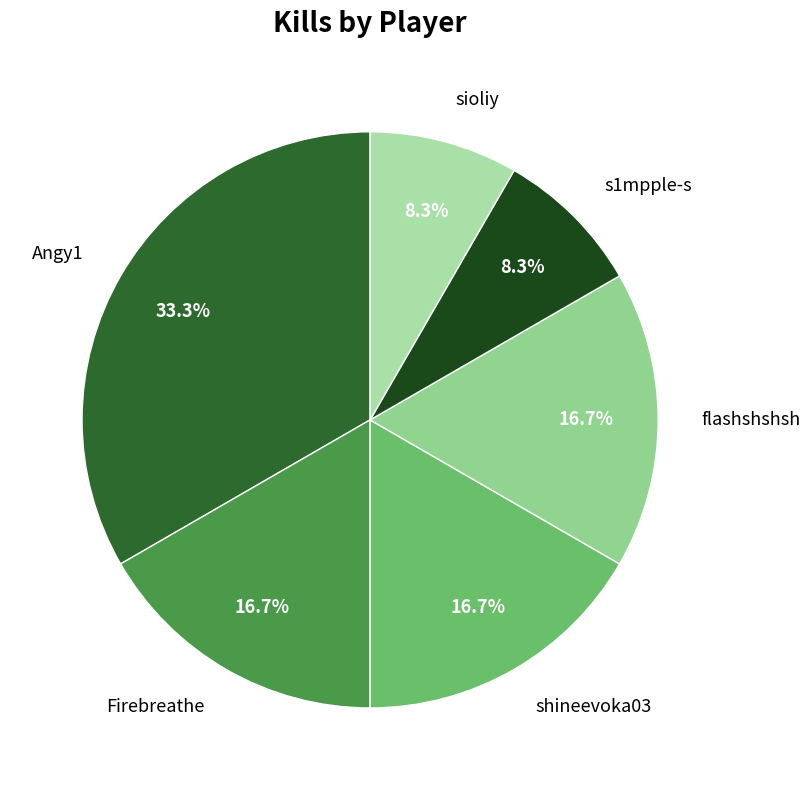

Count the number of slices in the pie.

6